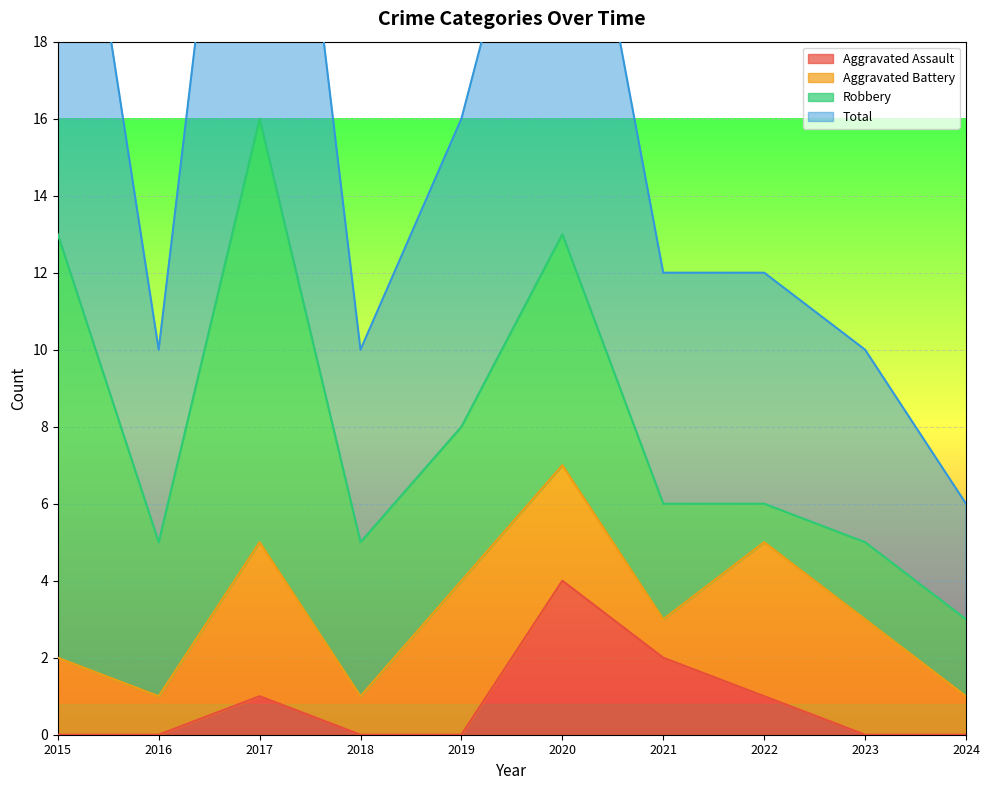

What is the maximum value shown in the chart?

32